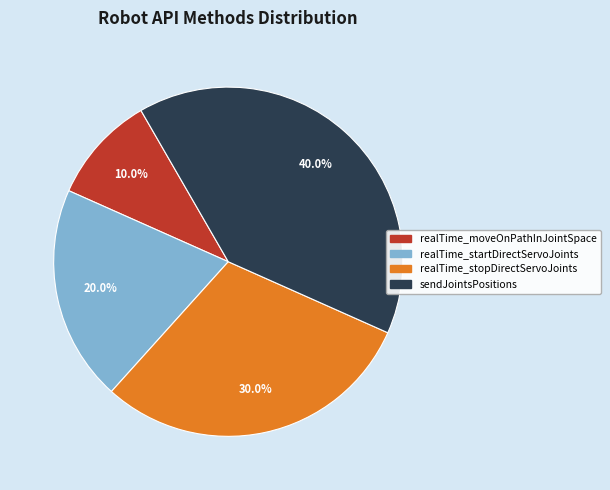

Which category has the smallest portion of the pie?

realTime_moveOnPathInJointSpace